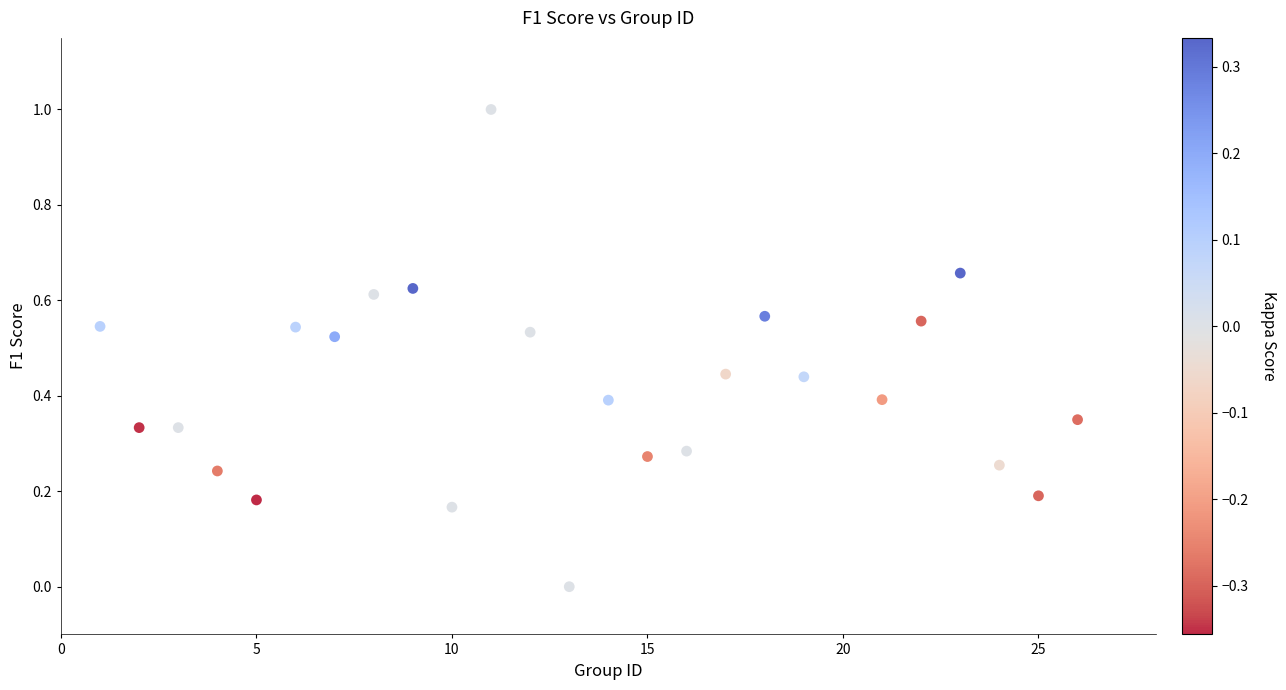

What is the range of X values (max minus min)?

25.0